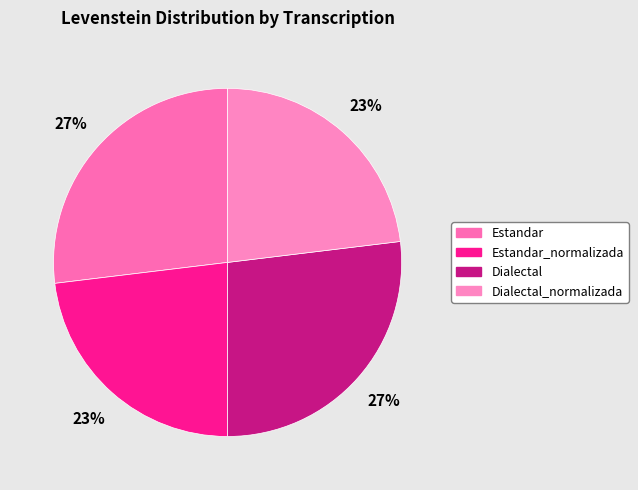

True or false: Dialectal_normalizada accounts for 23% of the total.

True